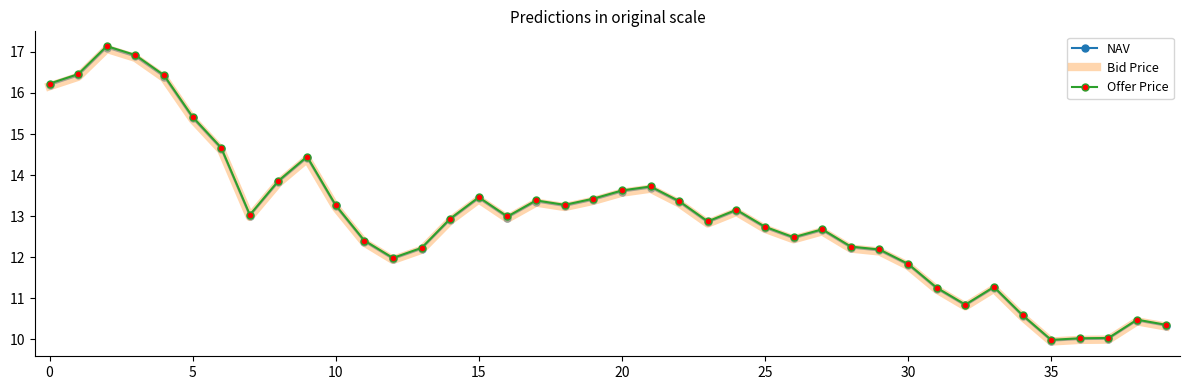

What is the smallest value displayed?

9.9